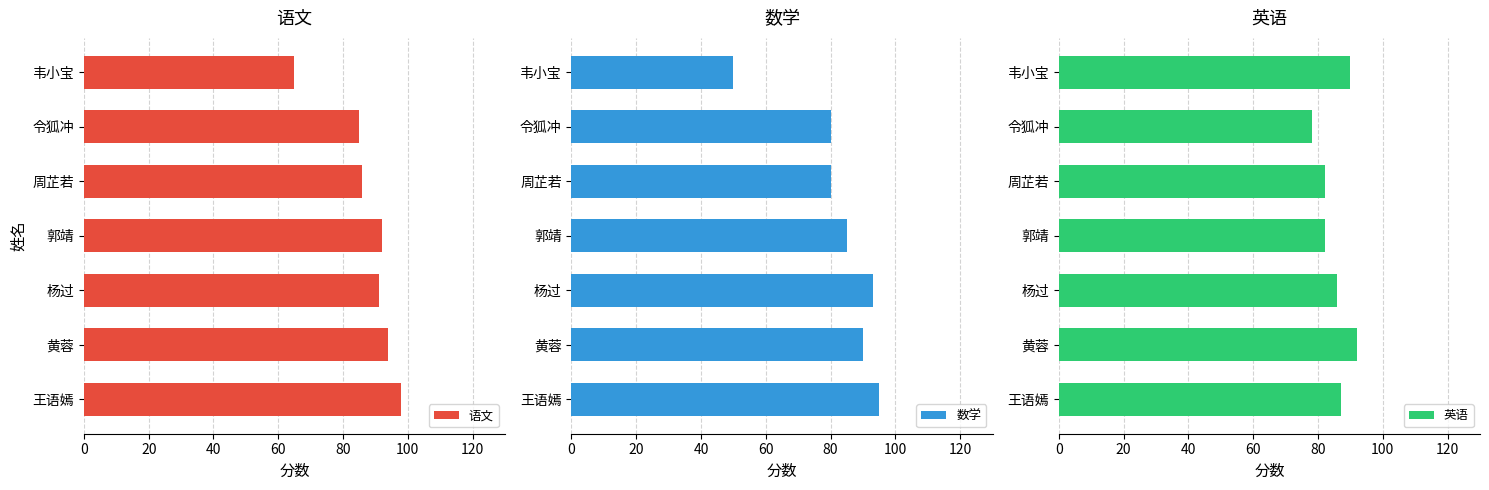

At how many categories does at least one series exceed 61?

7